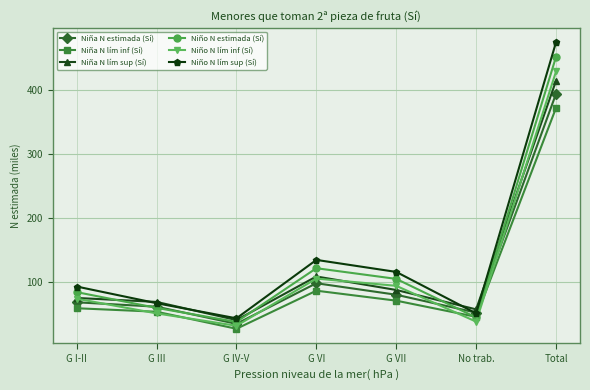

After their last crossing, which series has the higher values: Niño N estimada (Sí) or Niña N lím sup (Sí)?

Niño N estimada (Sí)